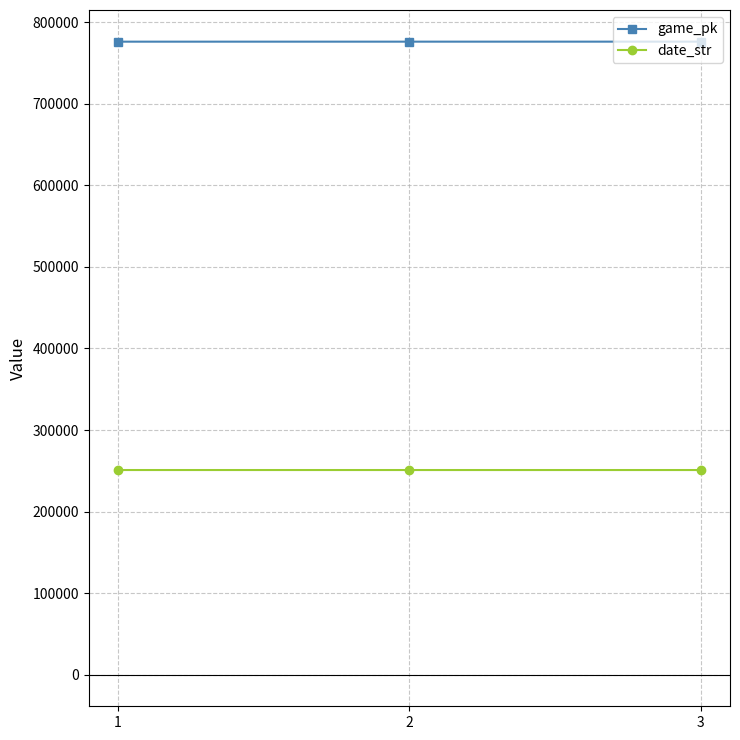

What is the value of the game_pk point at the 3rd from the left?

776272